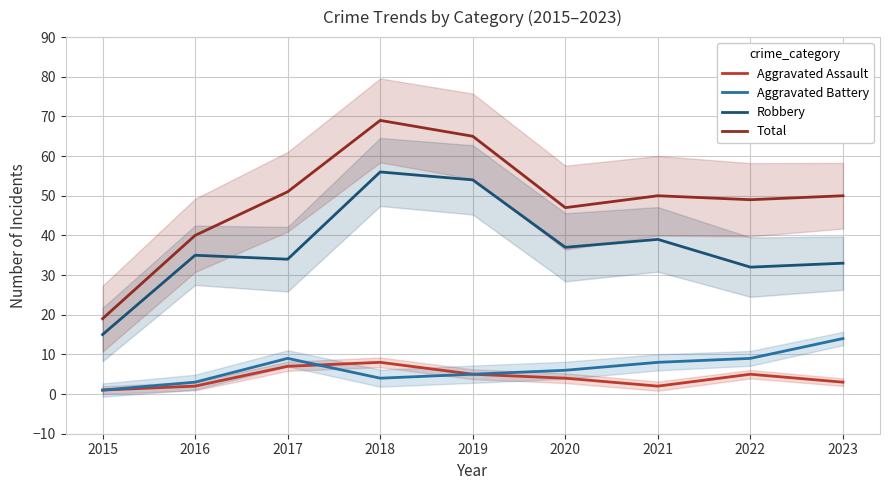

What is the difference between the maximum and second lowest values in the Aggravated Assault series?

6